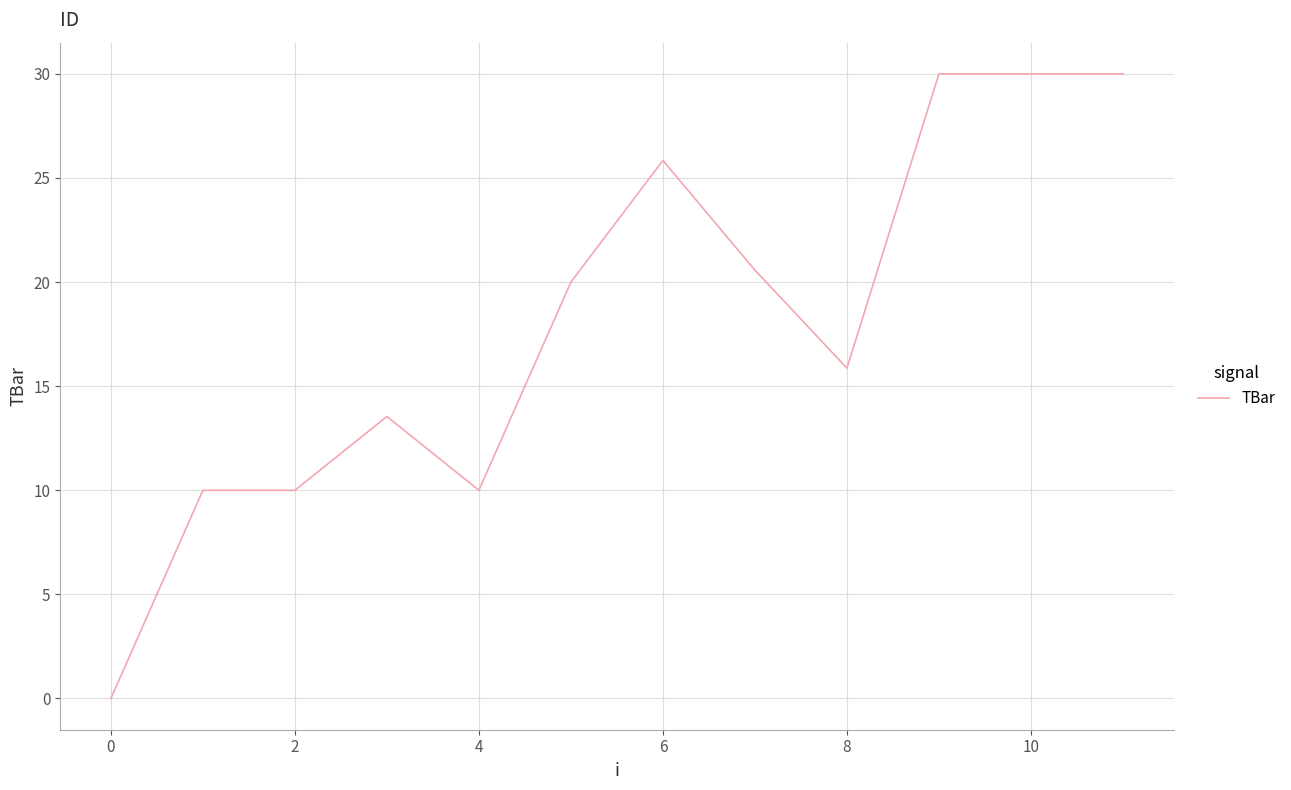

What is the greatest value displayed?

30.0